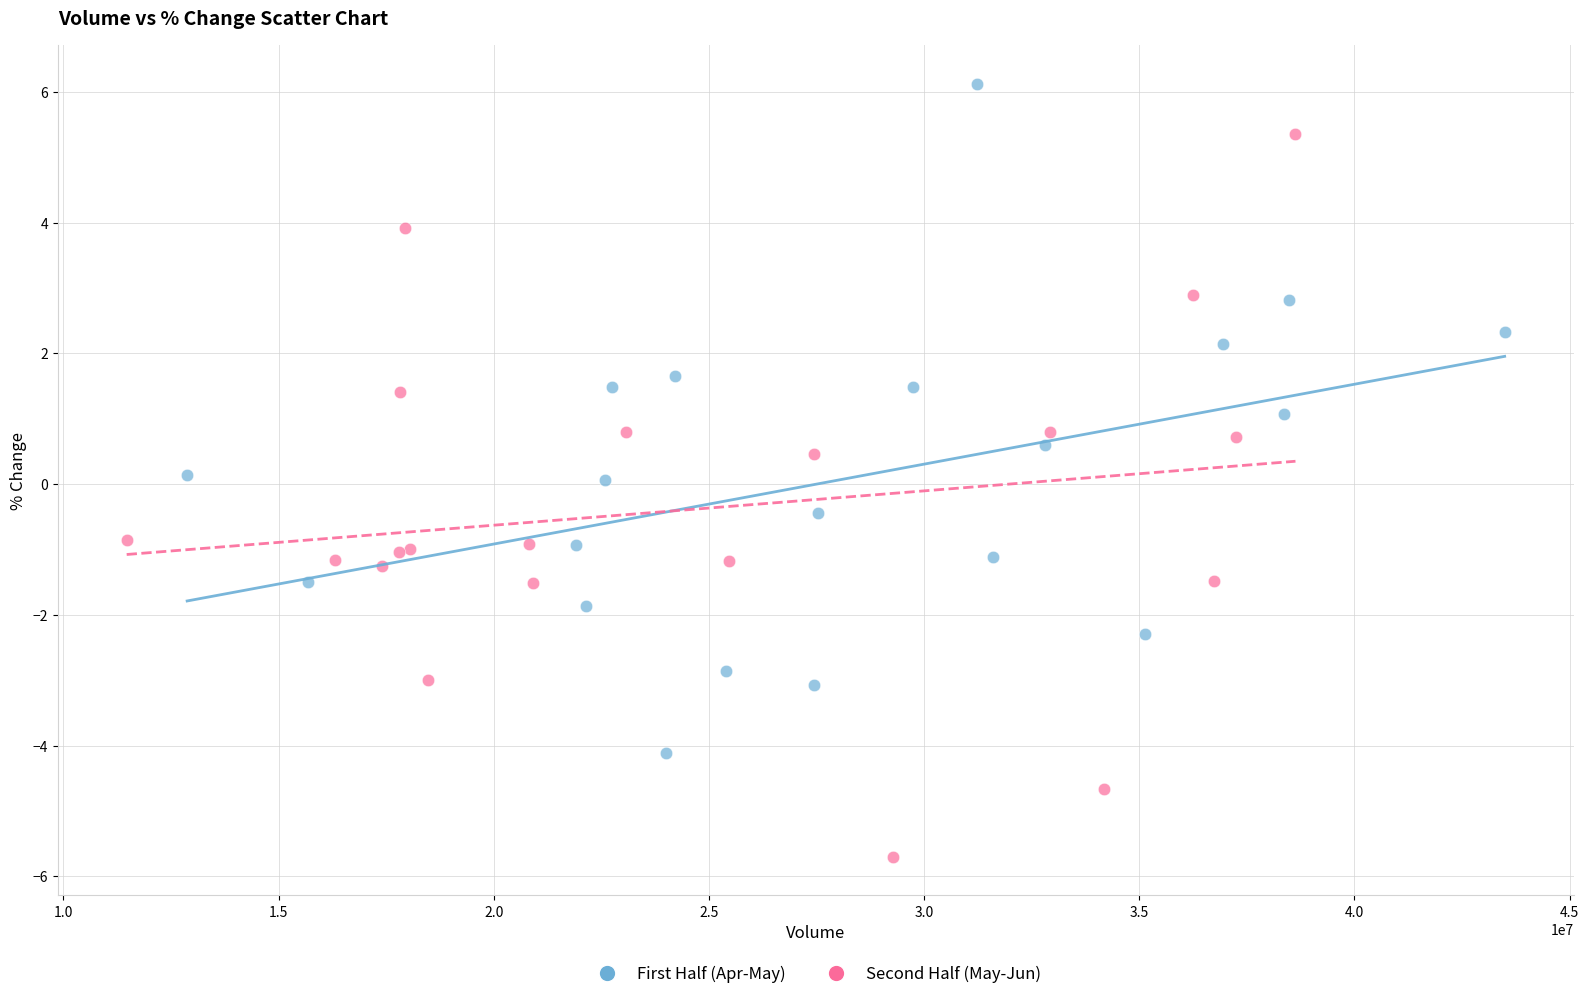

What are all the series names shown in the legend?

First Half (Apr-May), Second Half (May-Jun)